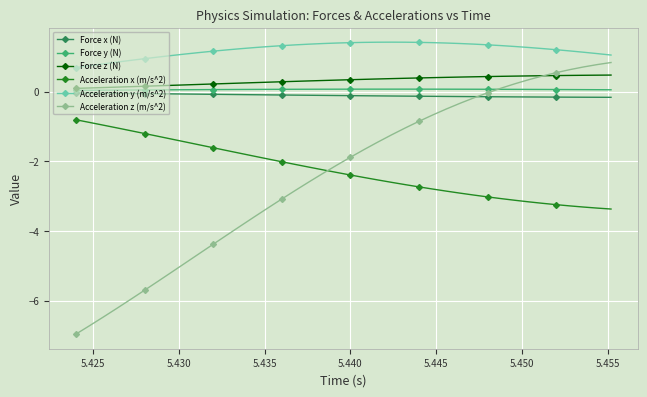

Which series has the widest spread of values?

Acceleration z (m/s^2)